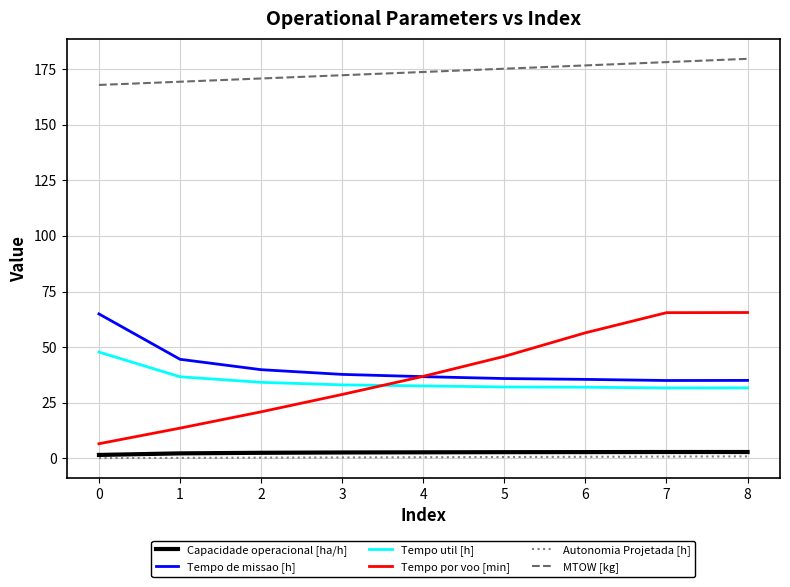

The Tempo por voo [min] series shows 65.6 at 8. True or false?

True